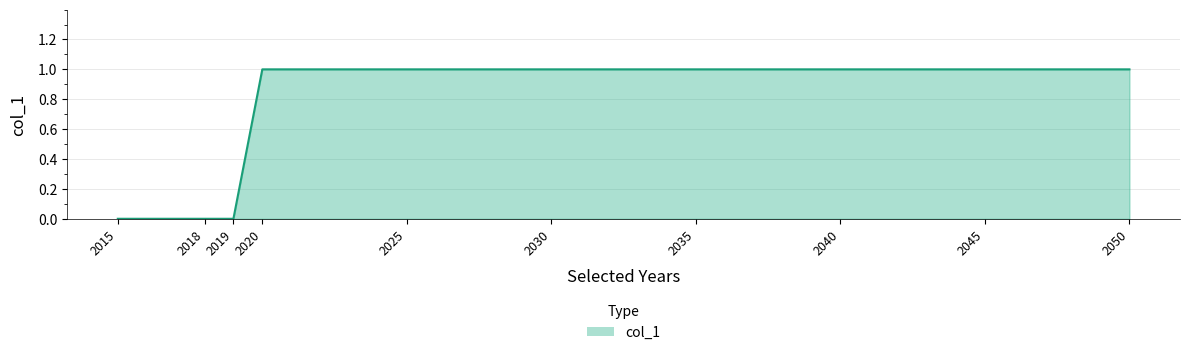

Does the chart display data point markers on the line(s)?

No